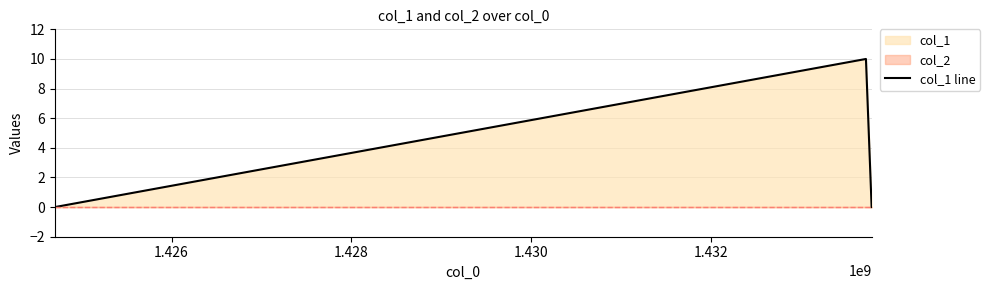

Reading left to right, what are all the values shown in this chart?

0	10	0